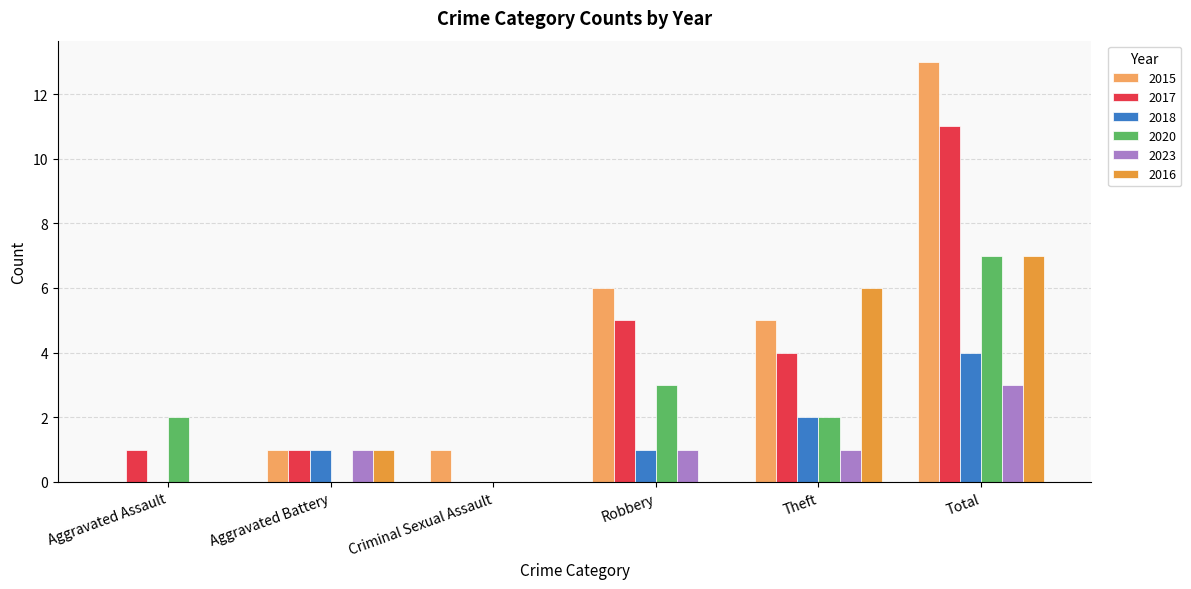

Are the bars horizontal?

No